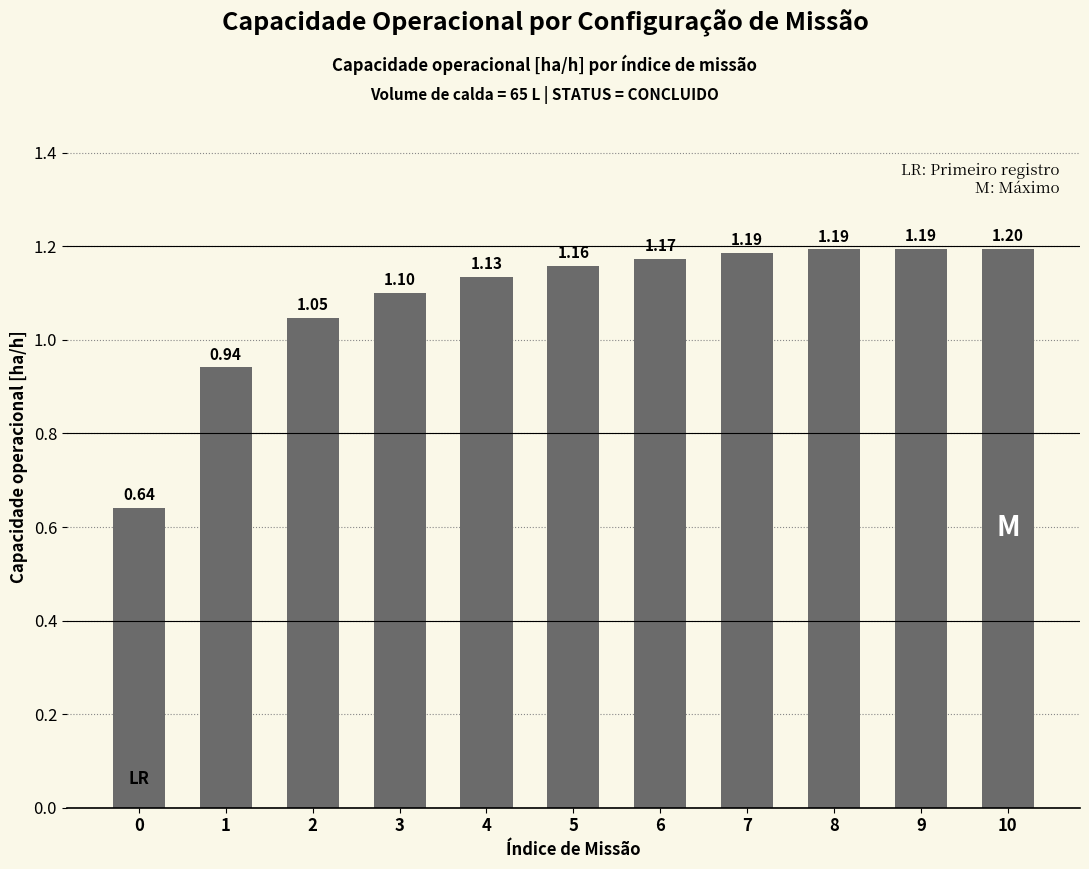

The value at 6 is 1.9. True or false?

False